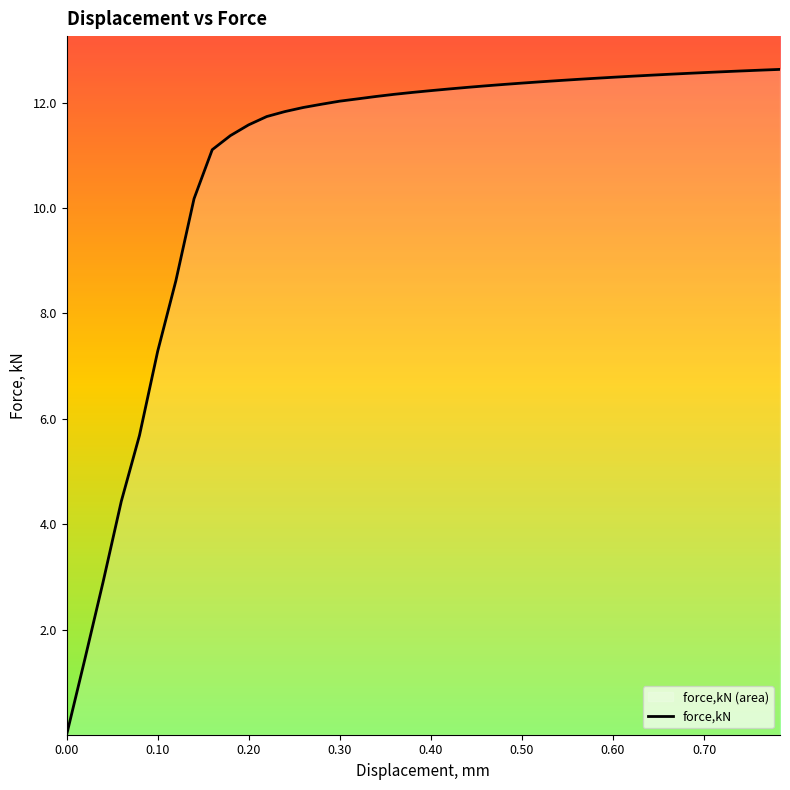

What position from the right is 0.439831?

18